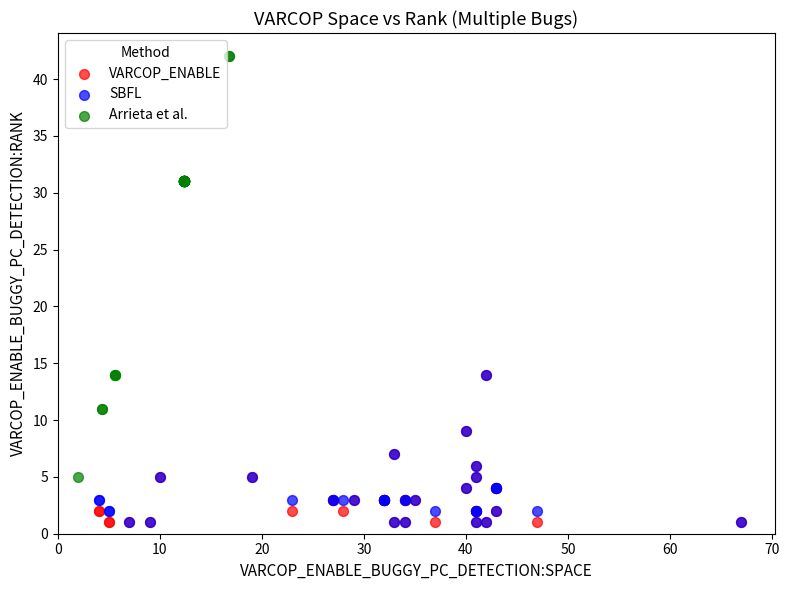

Which series has the largest Y range (max minus min)?

Arrieta et al.